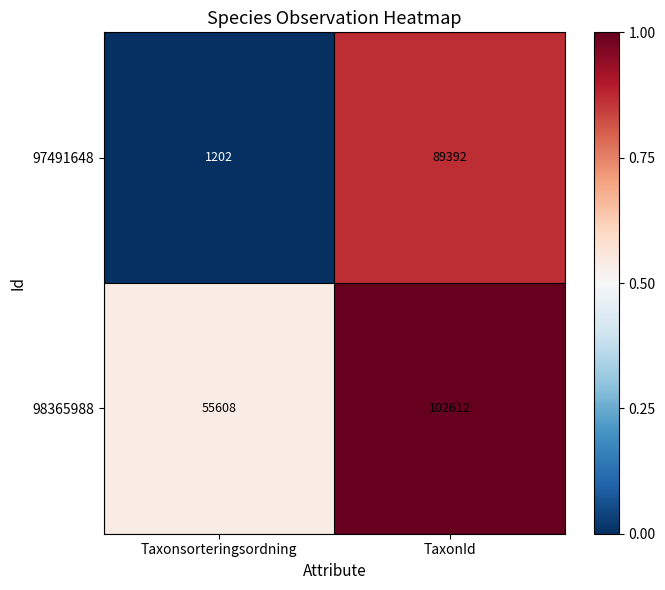

Rank the series by their average value, from lowest to highest.

97491648, 98365988